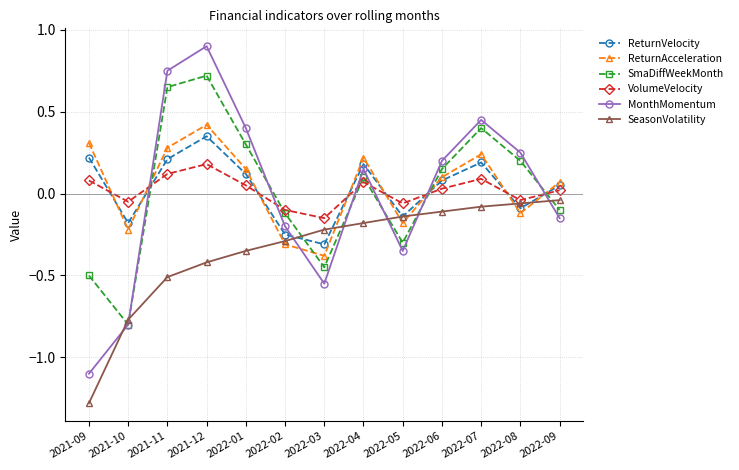

True or false: ReturnVelocity has a value of 0.3 at 2021-09.

False